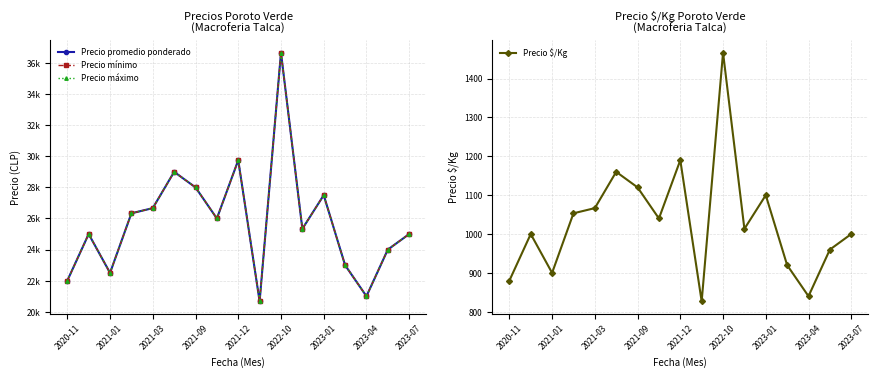

What is the highest value of the Precio $/Kg series?

1466.7